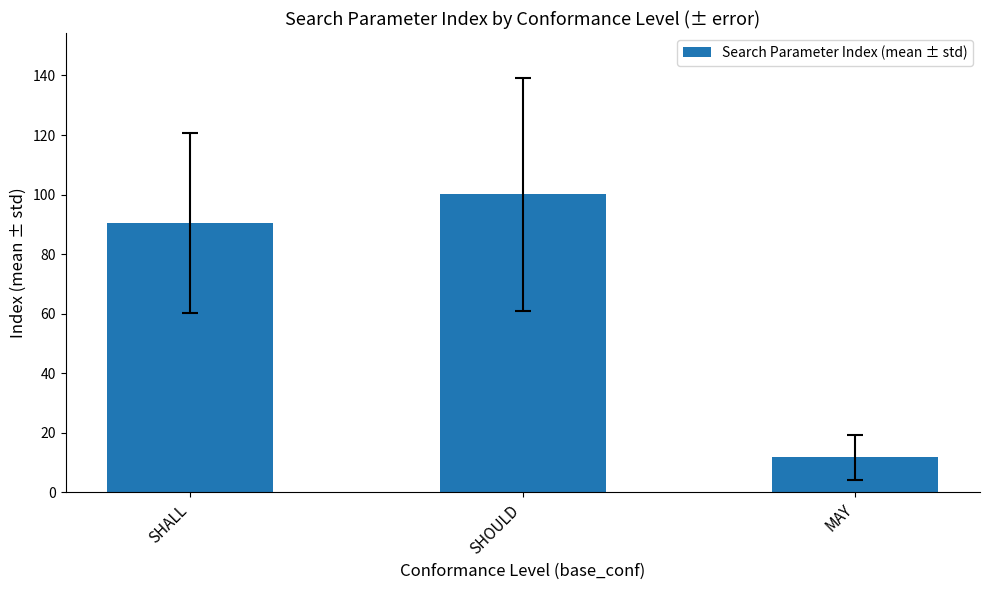

What is the sum of the values at SHALL and SHOULD?

190.6